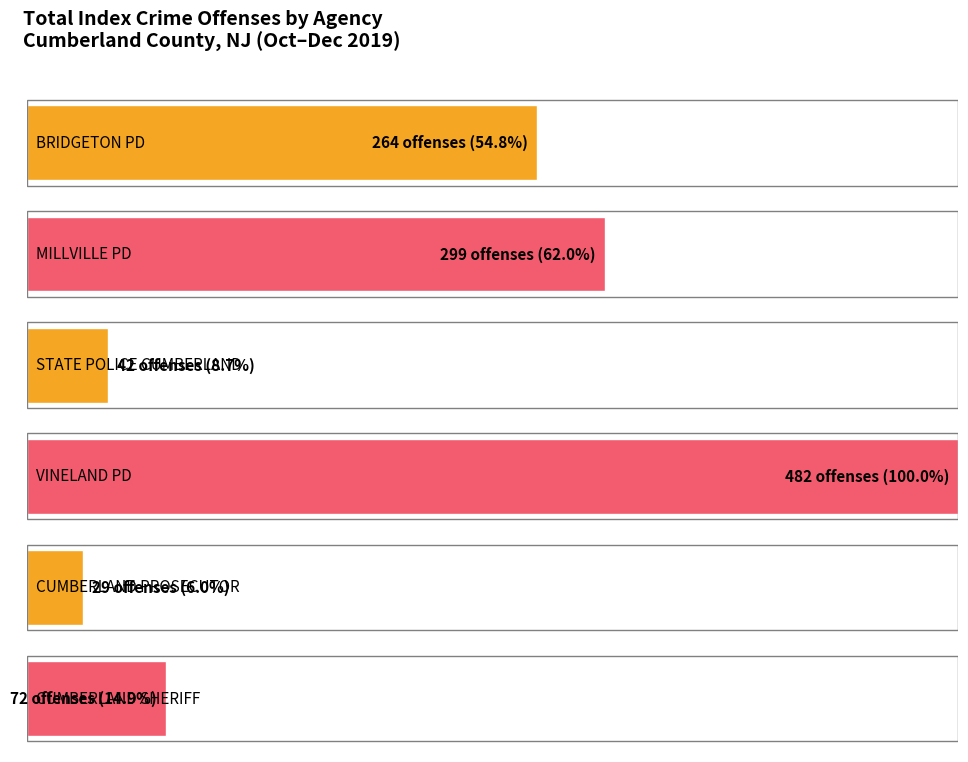

What is the label of the 5th bar from the left?

CUMBERLAND CO PROSECUTOR'S OFFICE